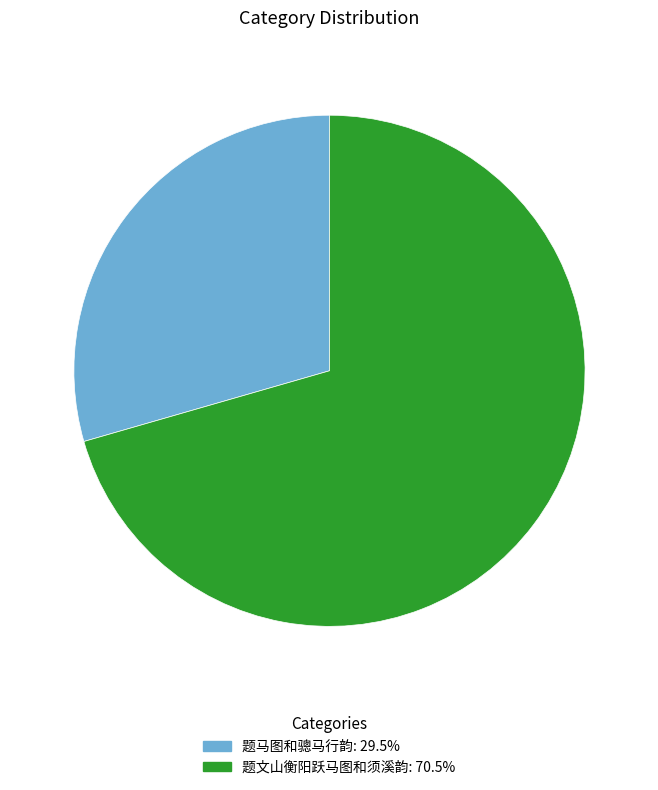

Rank the categories by value from lowest to highest.

题马图和骢马行韵, 题文山衡阳跃马图和须溪韵